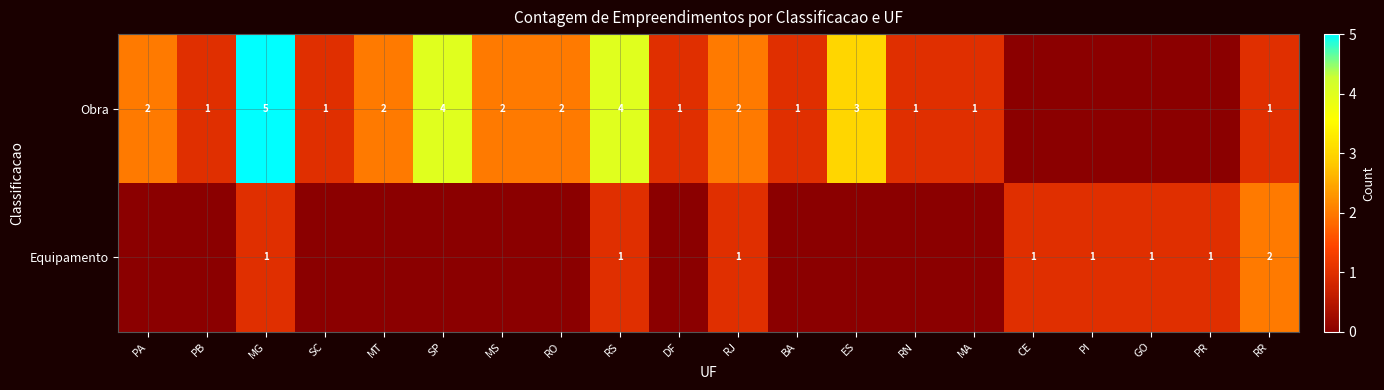

True or false: Obra has a value of 1 at SC.

True